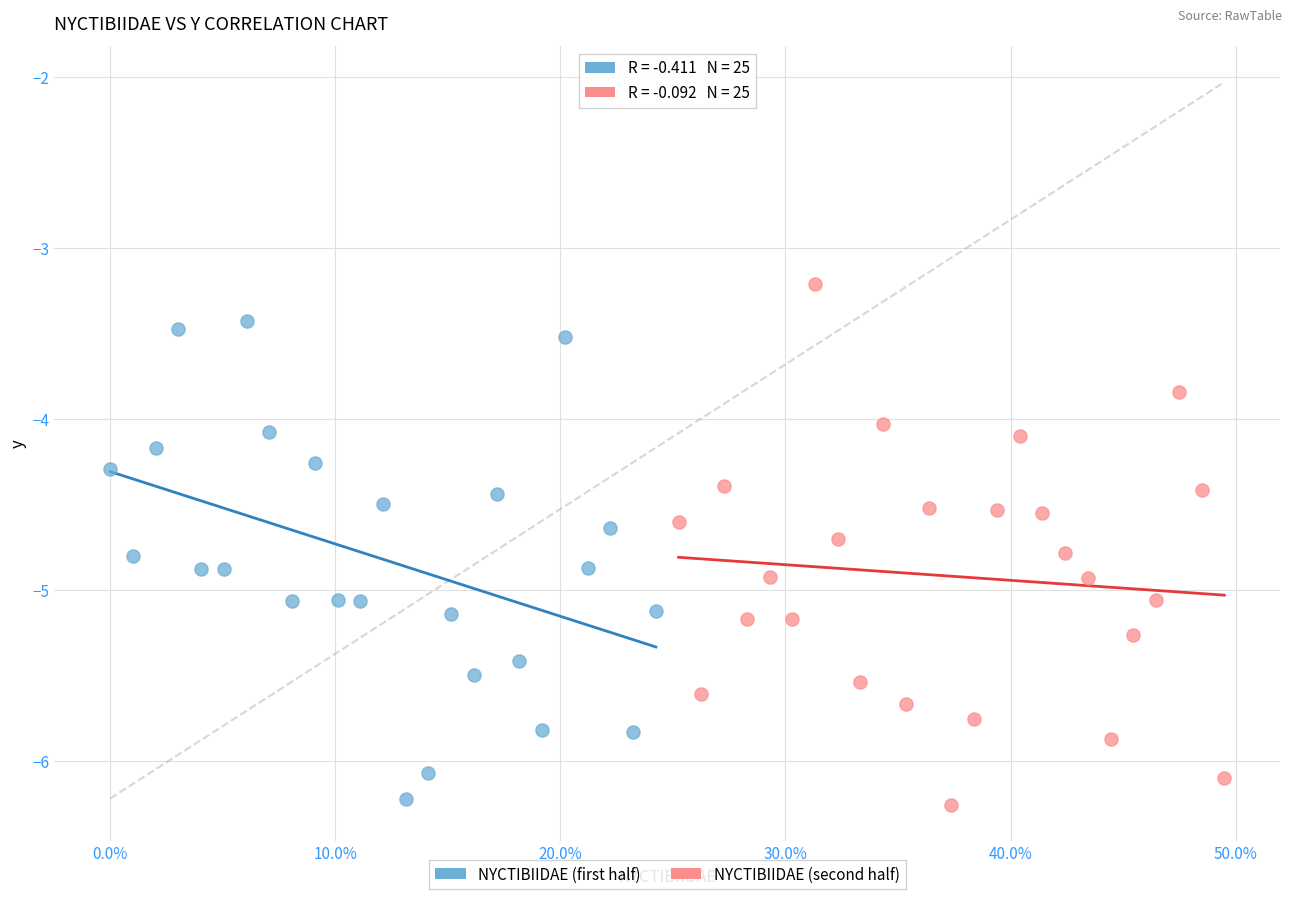

What are all the series names shown in the legend?

NYCTIBIIDAE (first half), NYCTIBIIDAE (second half)